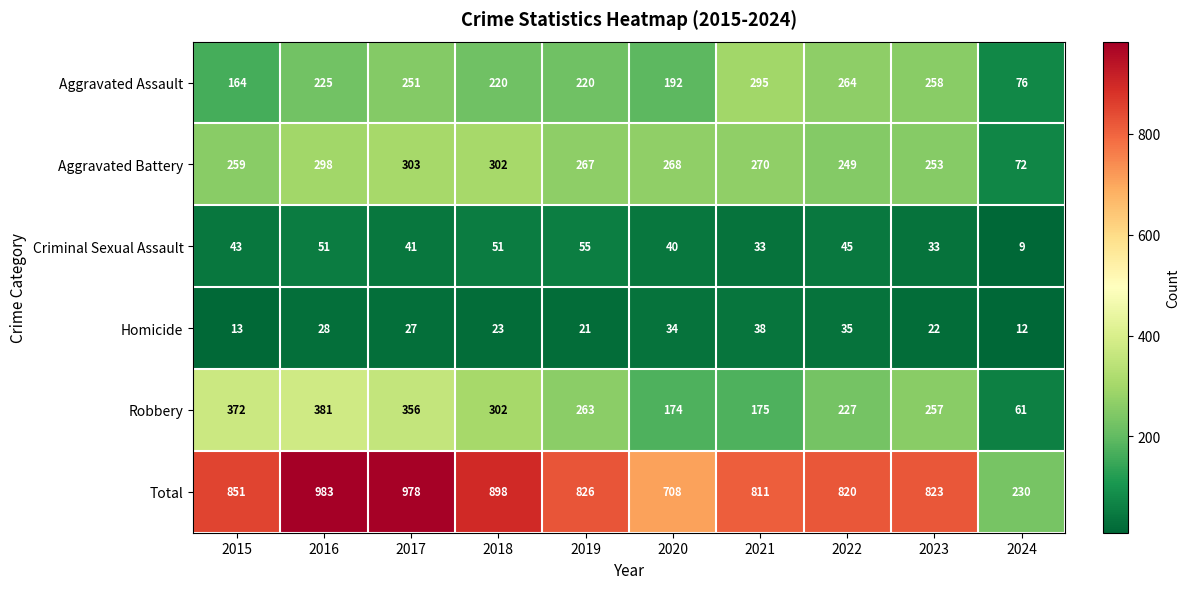

What is the maximum value for Homicide?

38